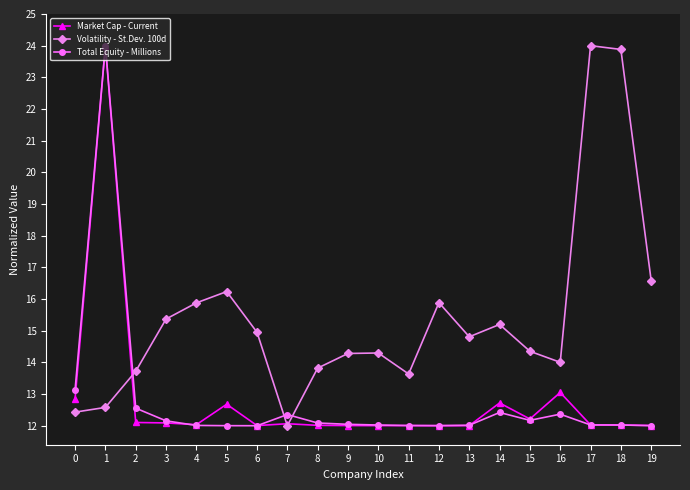

True or false: Total Equity - Millions has a value of 12.0 at 17.

True